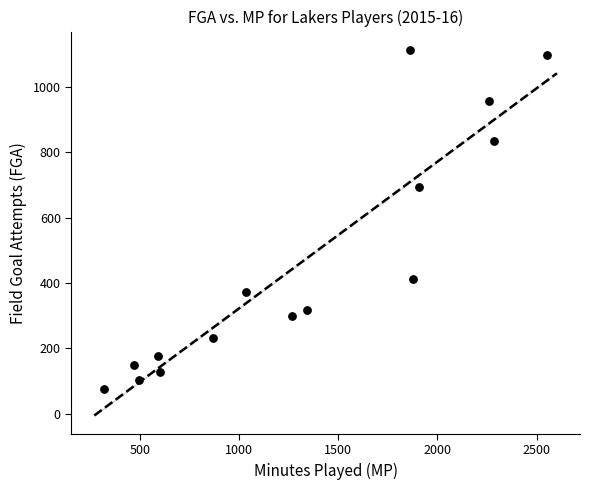

What is the range of Y values (max minus min)?

1038